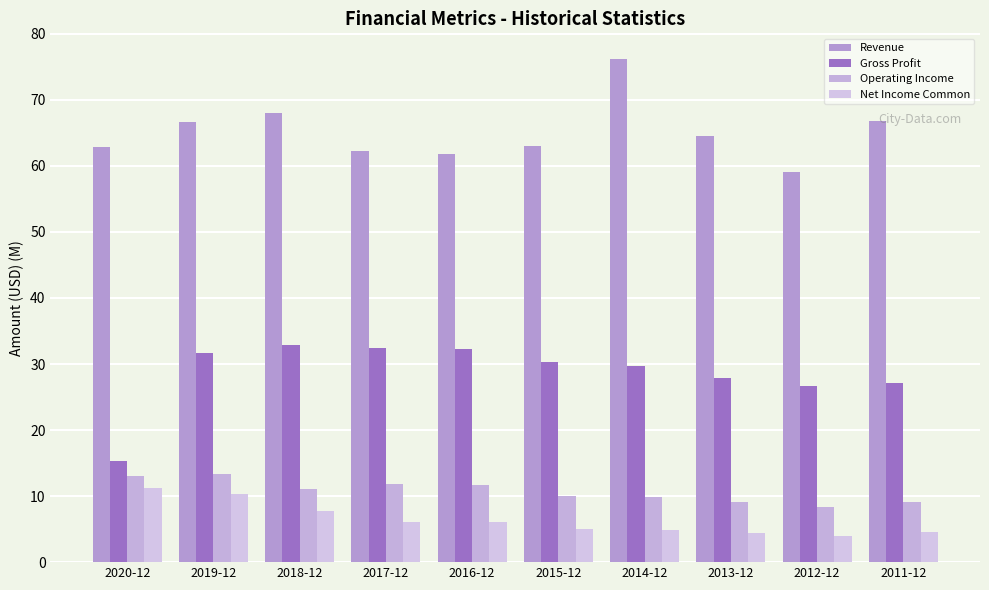

What are all the series names shown in the legend?

Revenue, Gross Profit, Operating Income, Net Income Common